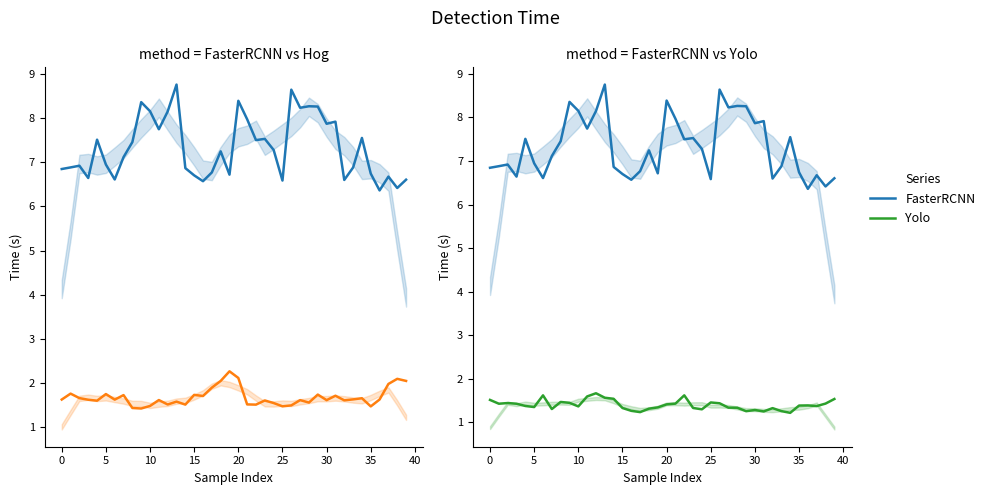

At how many categories does at least one series exceed 7?

21